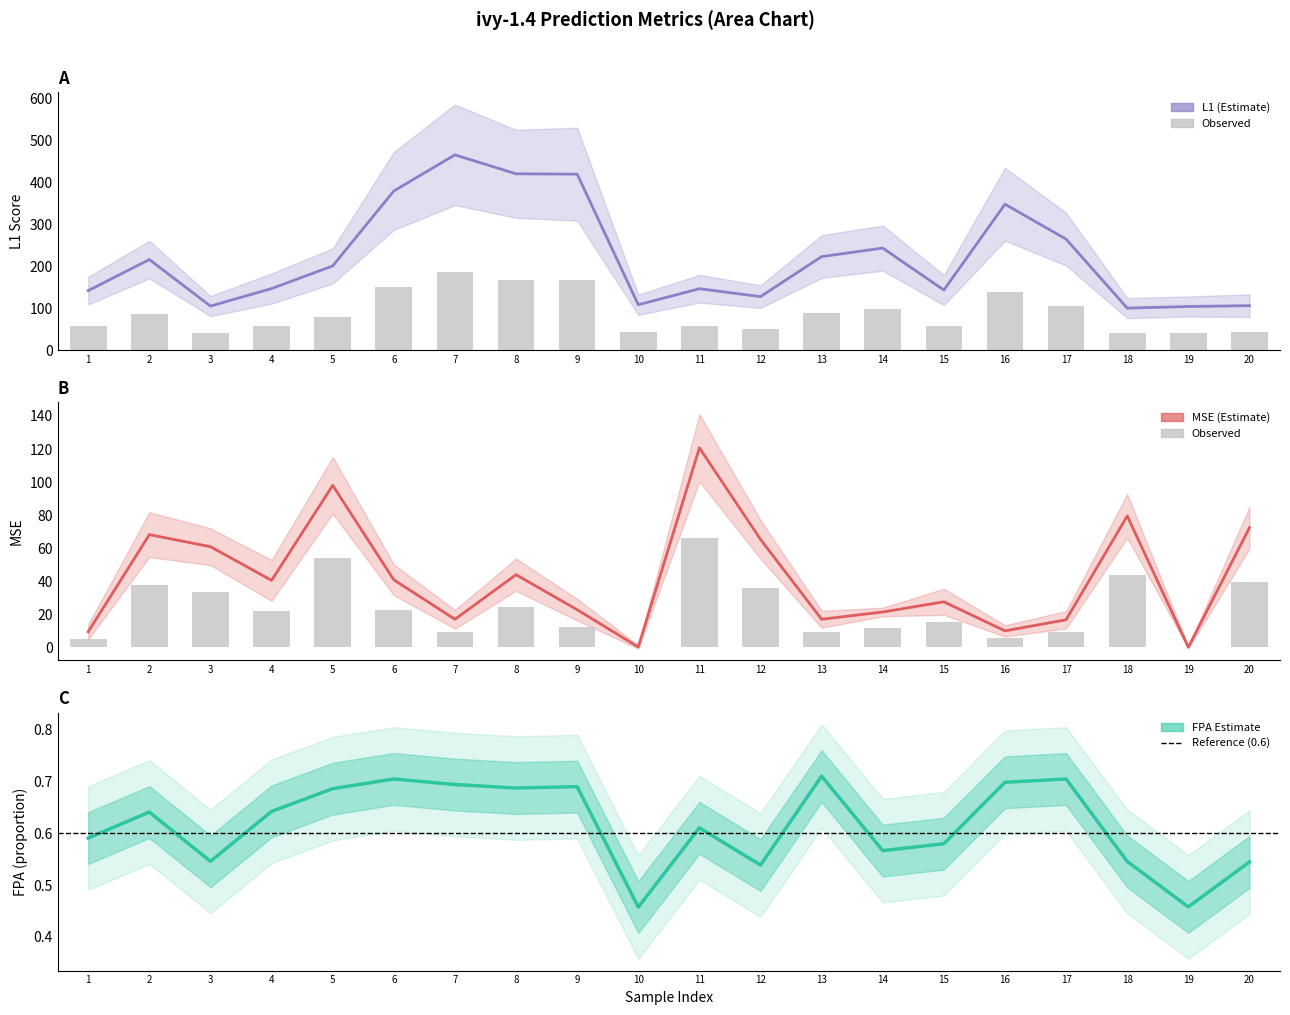

The FPA series shows 0.5 at 10. True or false?

True